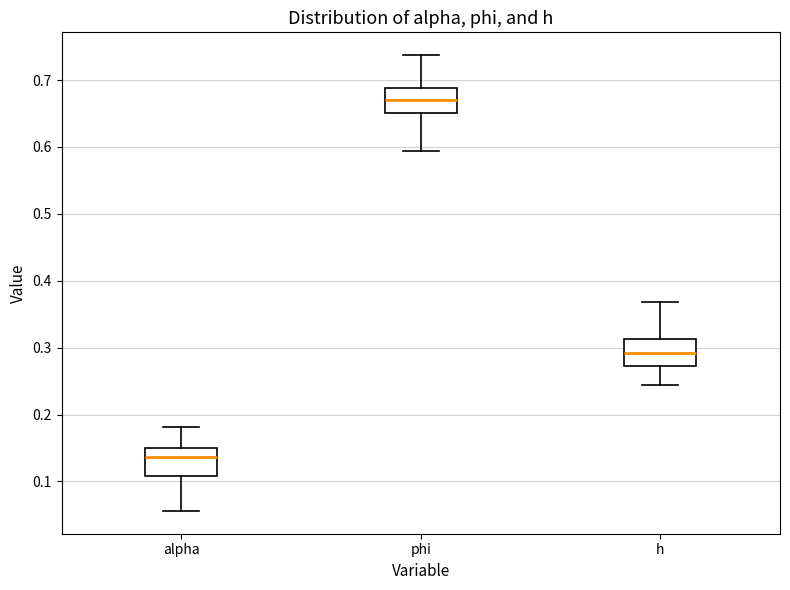

Which box has the highest median line?

phi